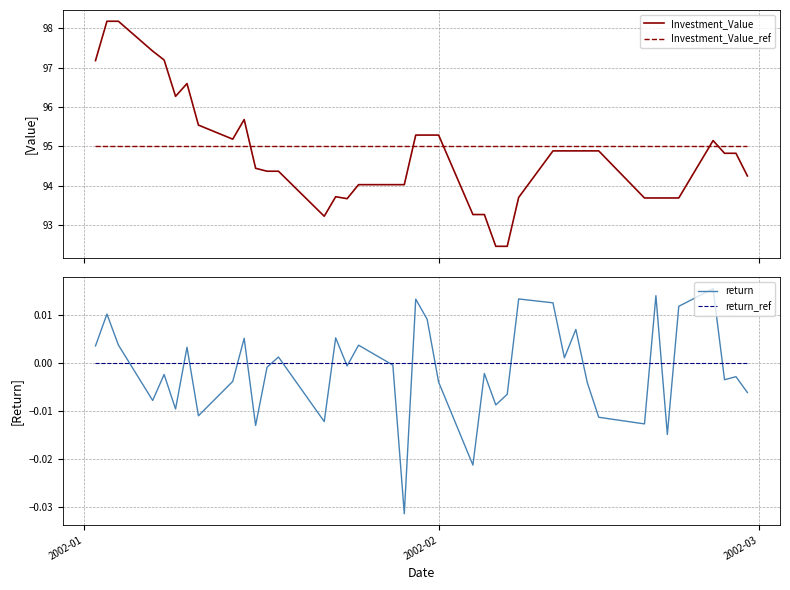

After their last crossing, which series has the higher values: Investment_Value_ref or Investment_Value?

Investment_Value_ref